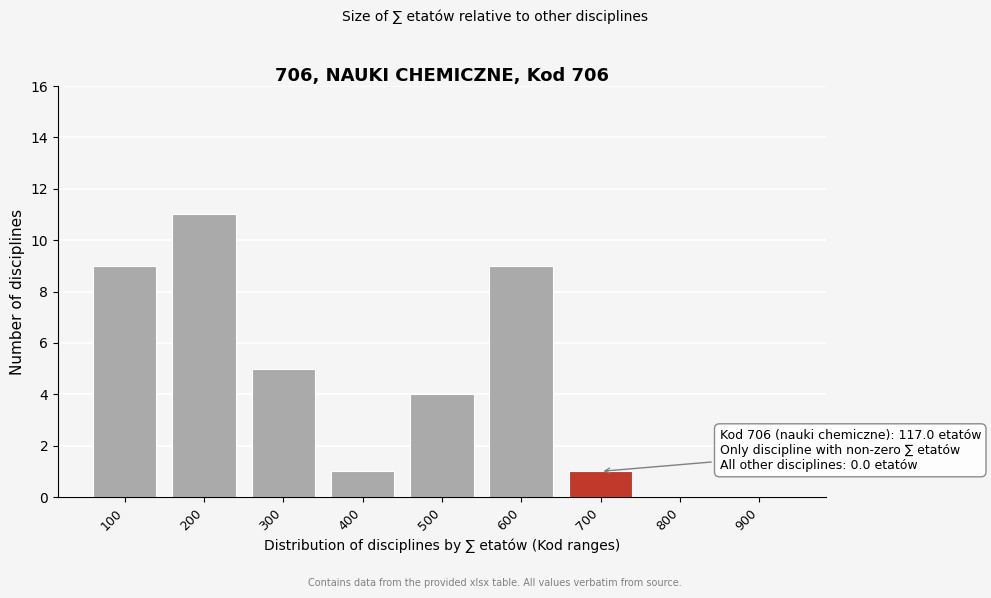

Reading right to left, transcribe all the data shown in this chart.

900=0	800=0	700=1	600=9	500=4	400=1	300=5	200=11	100=9